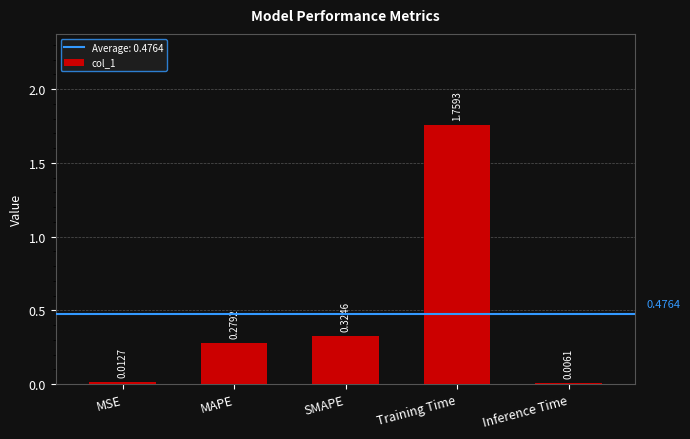

Where is the data nearest to the value 0?

Inference Time